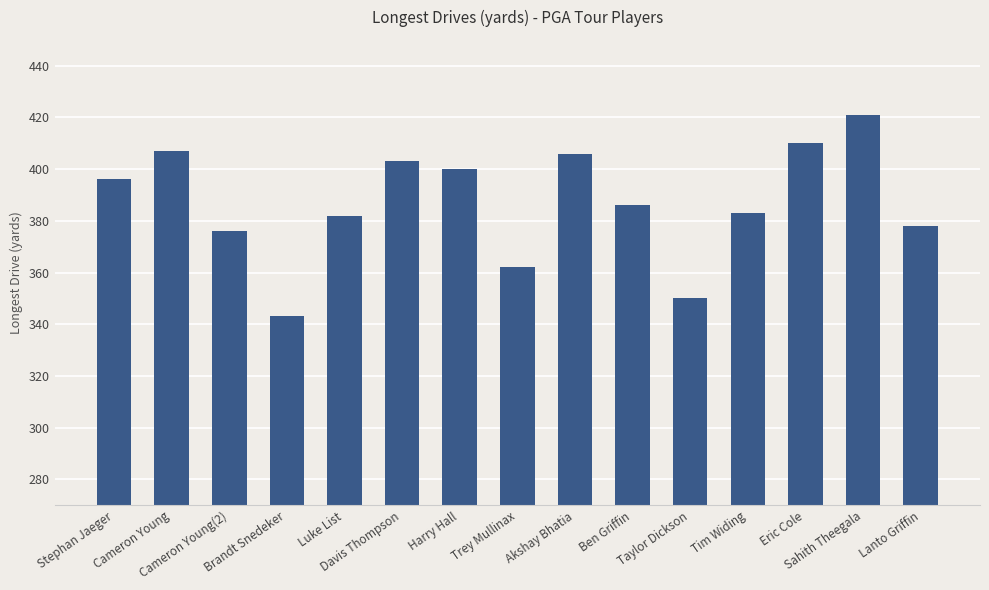

Are the bars horizontal?

No